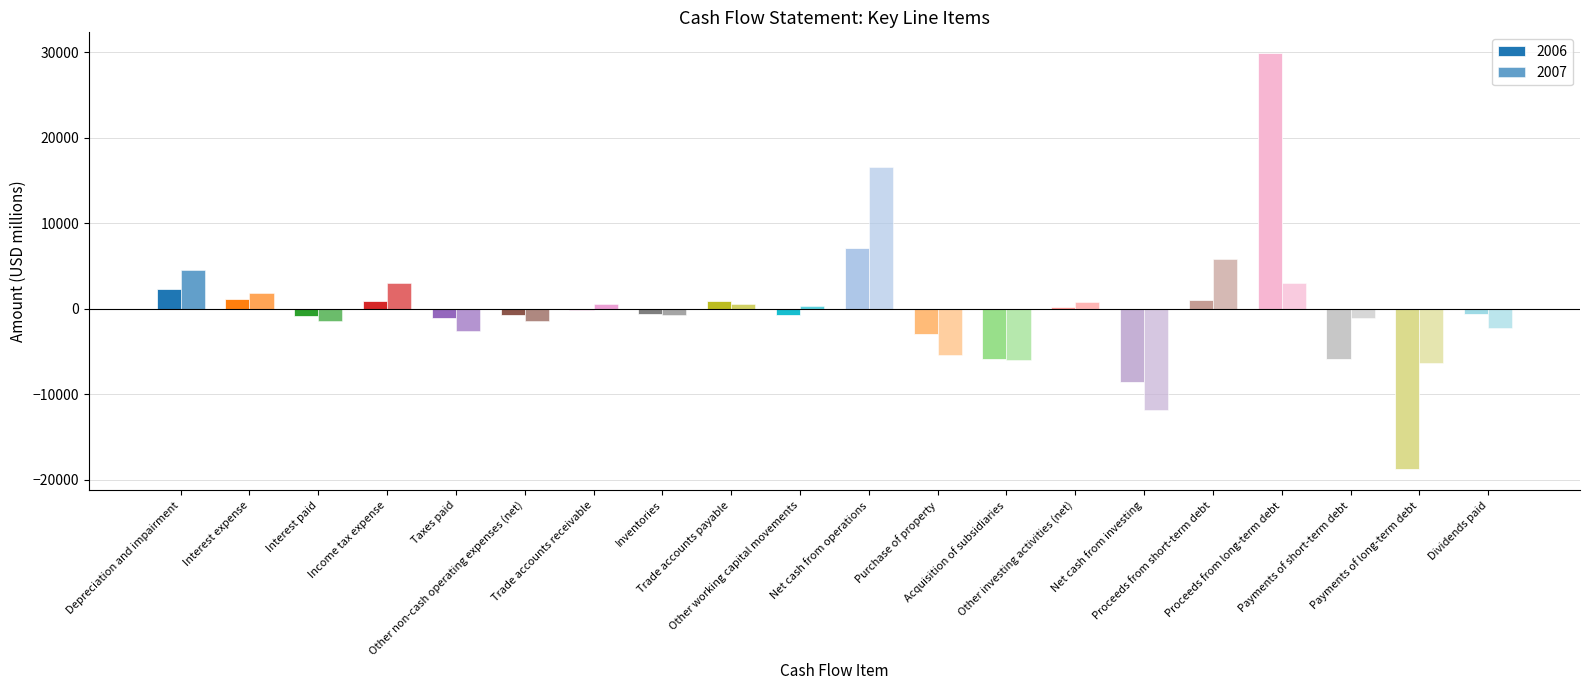

Is it true that 2007 equals 3038 at Income tax expense?

True